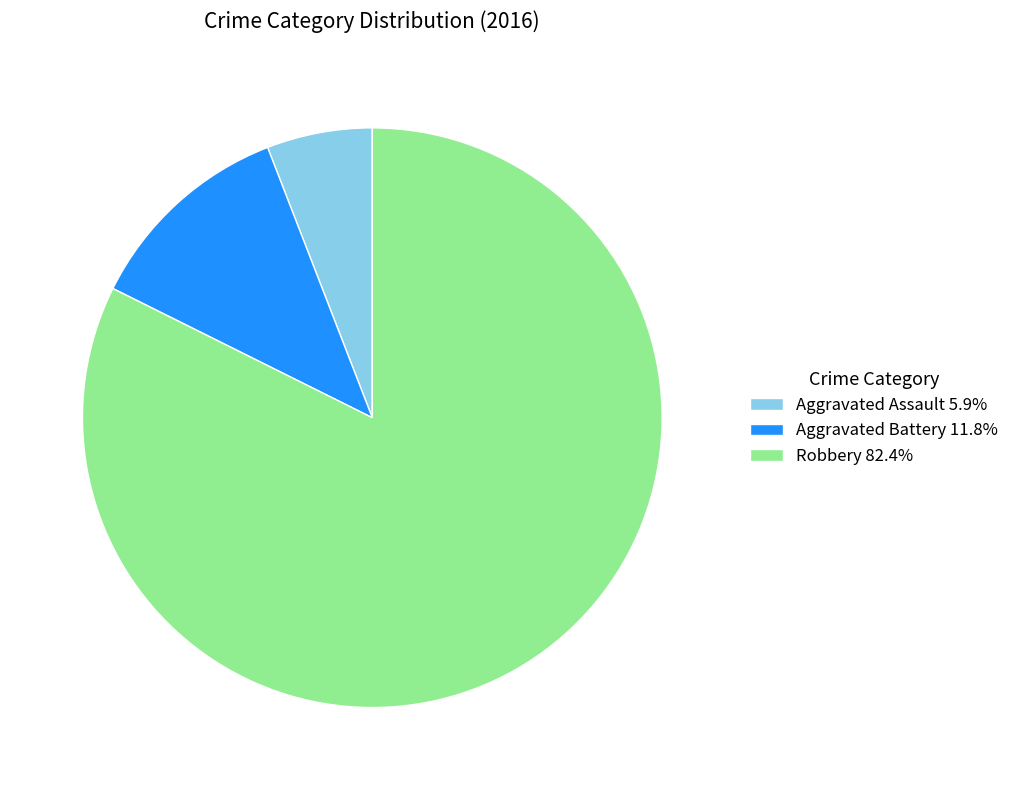

Do Robbery 82.4% and Aggravated Assault 5.9% together represent more than half of the pie?

Yes